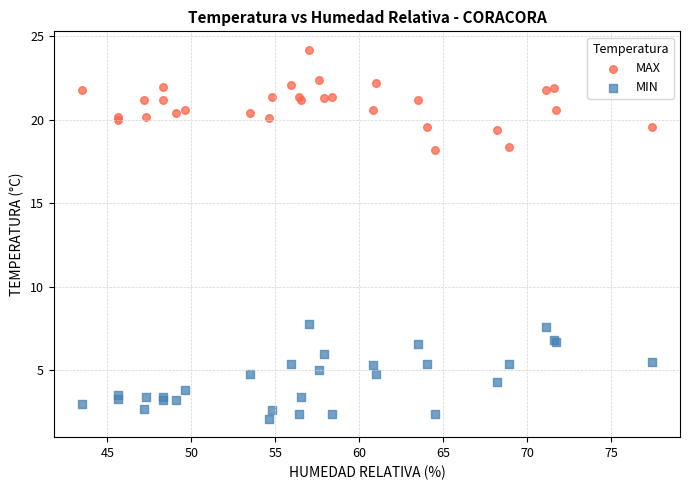

Which series reaches the minimum Y coordinate?

MIN